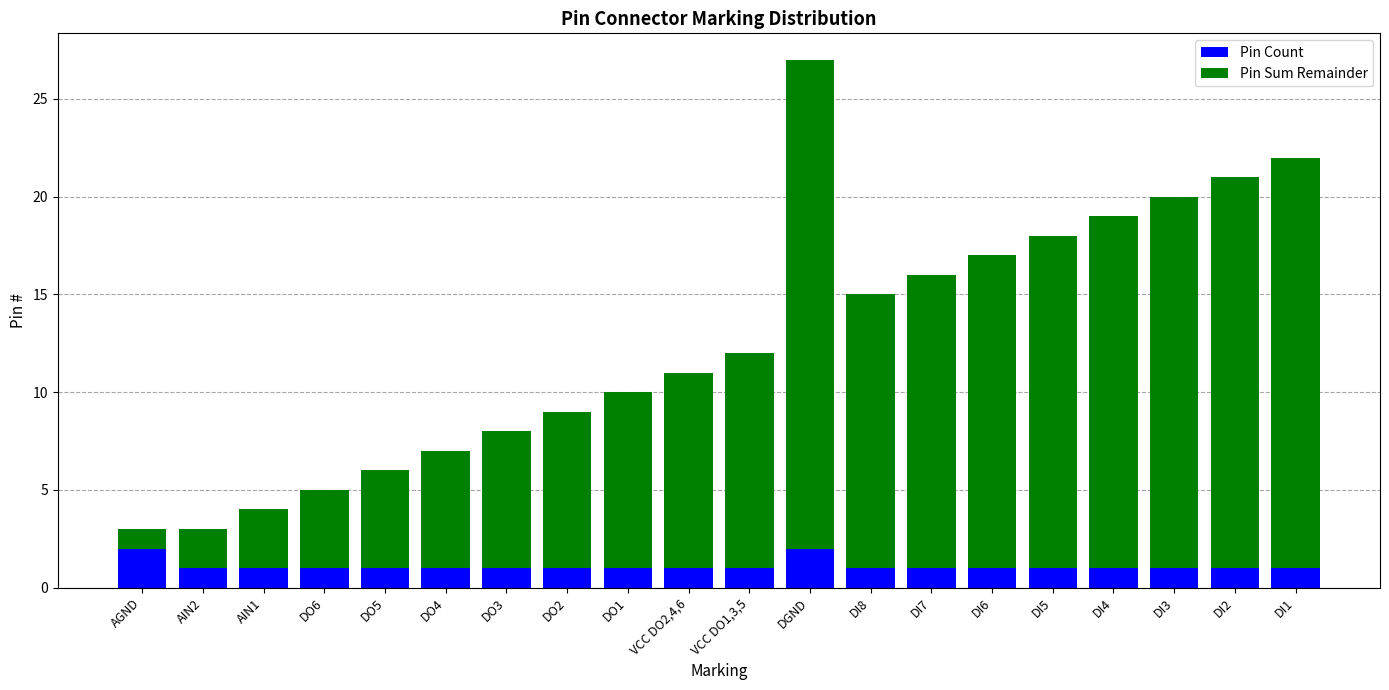

The value of Pin Count at VCC DO1,3,5 is 1. True or false?

True